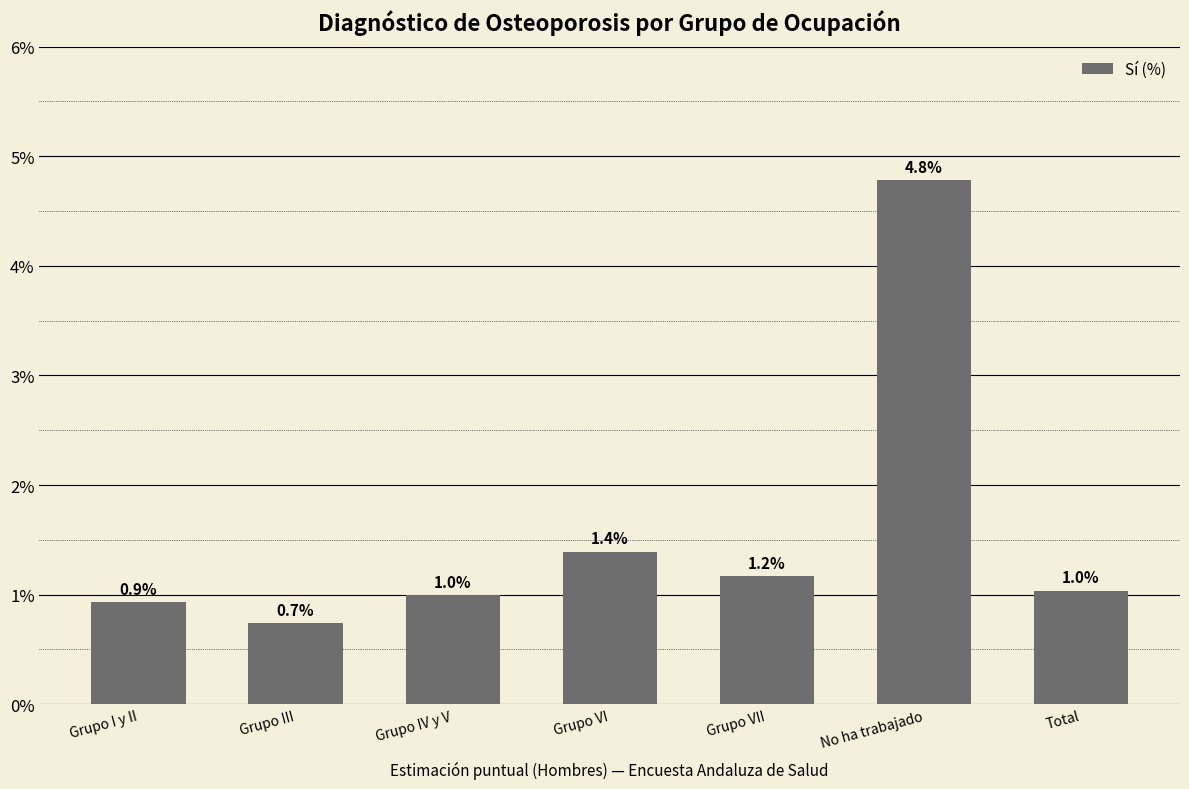

How many data points does each series have?

7